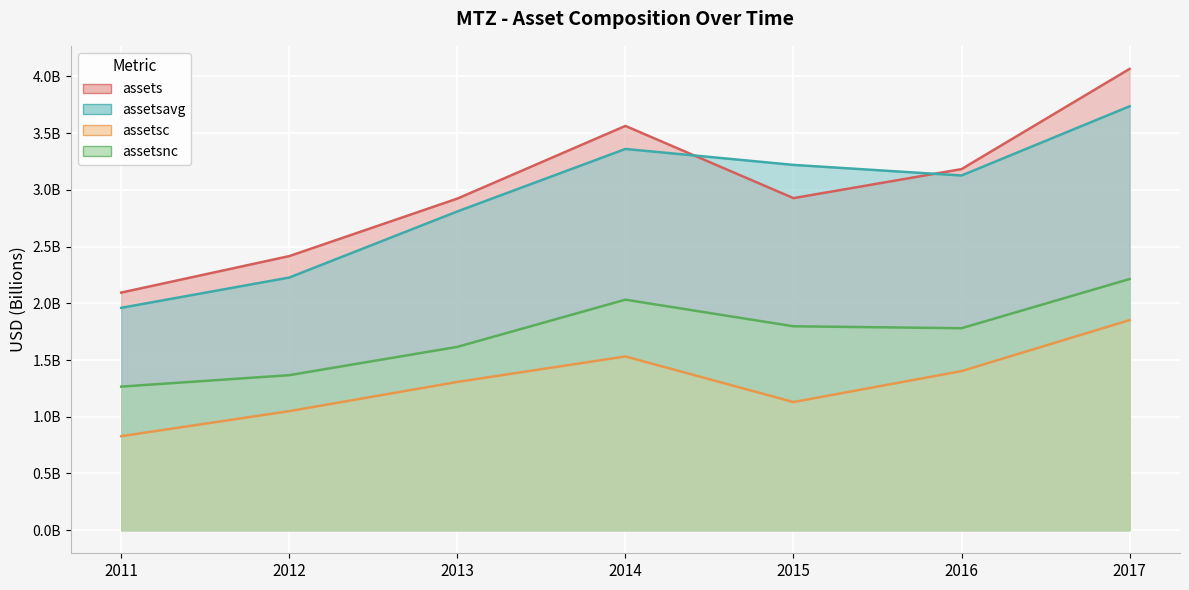

What is the approximate value of assetsnc at 2011?

1.3